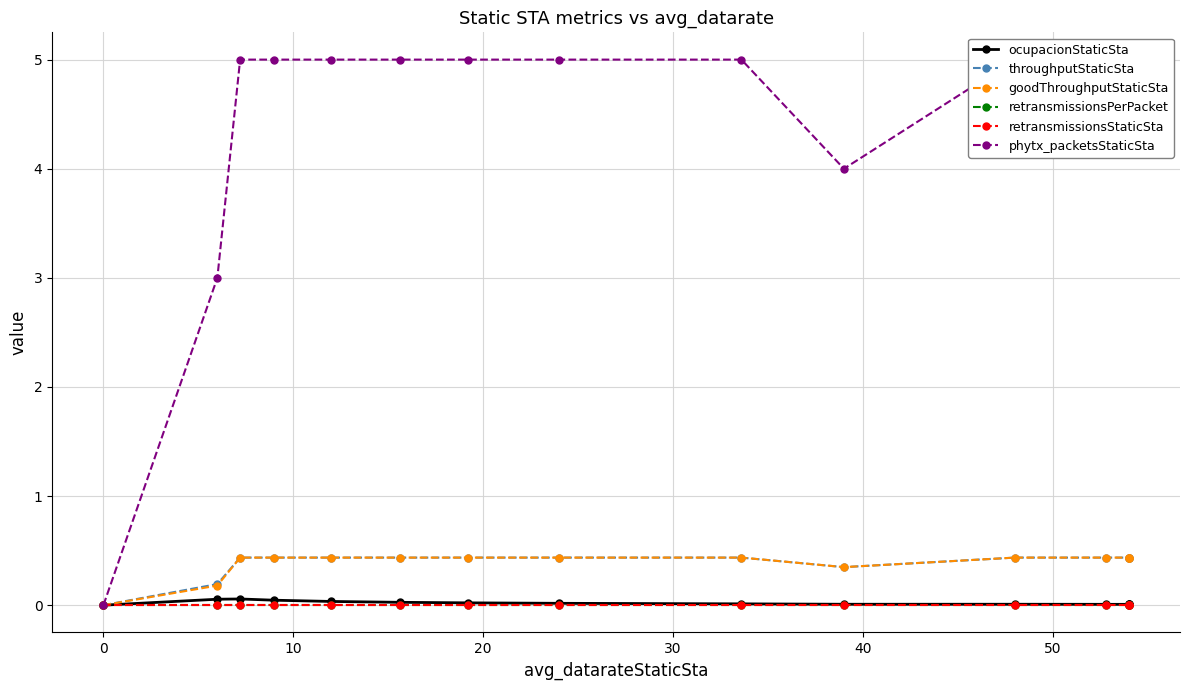

What are all the series names shown in the legend?

ocupacionStaticSta, throughputStaticSta, goodThroughputStaticSta, retransmissionsPerPacket, retransmissionsStaticSta, phytx_packetsStaticSta